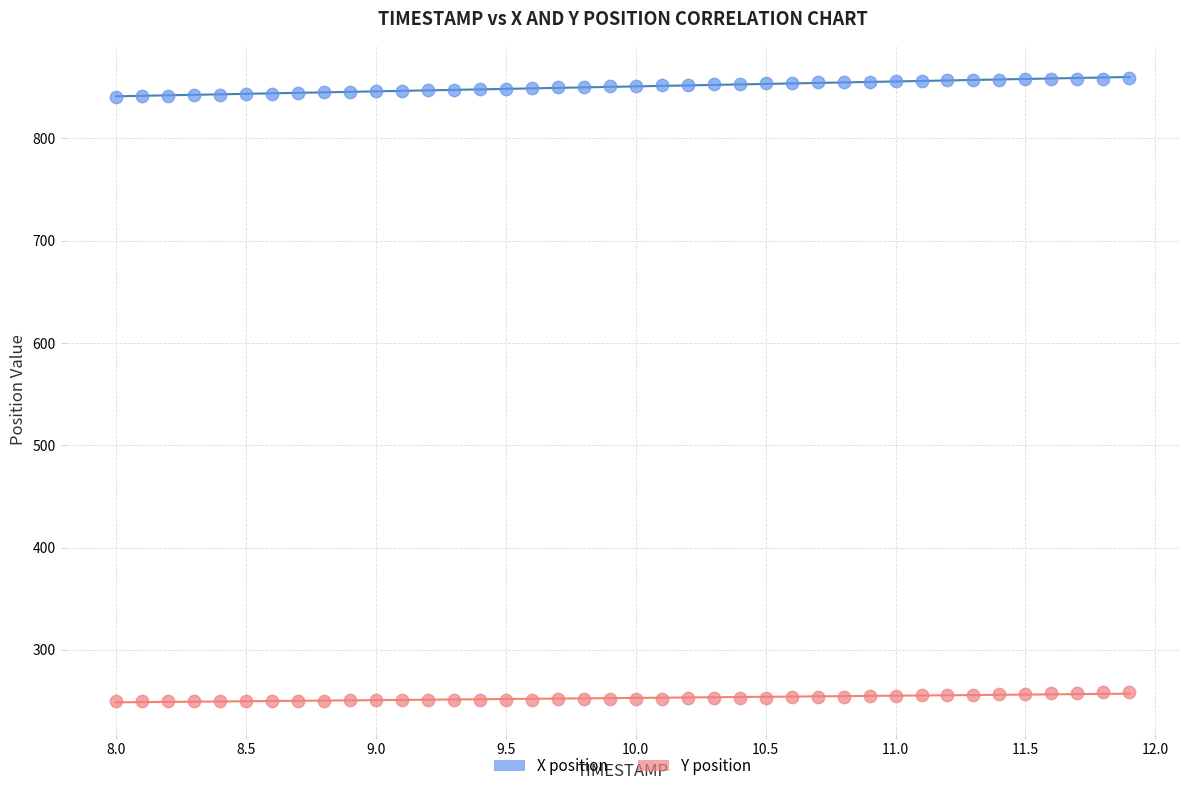

Which series has the largest Y range (max minus min)?

X position